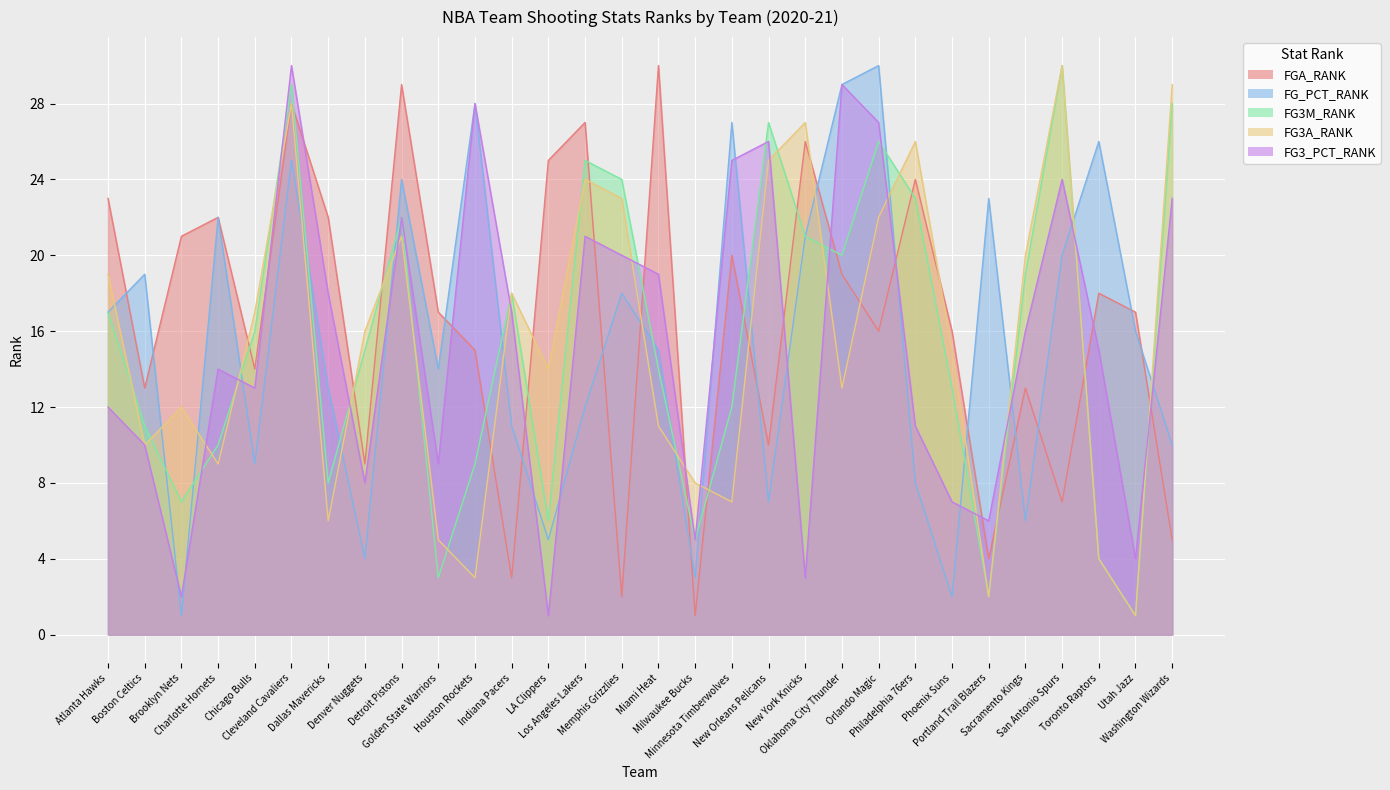

Is it true that FG_PCT_RANK equals 29 at Oklahoma City Thunder?

True